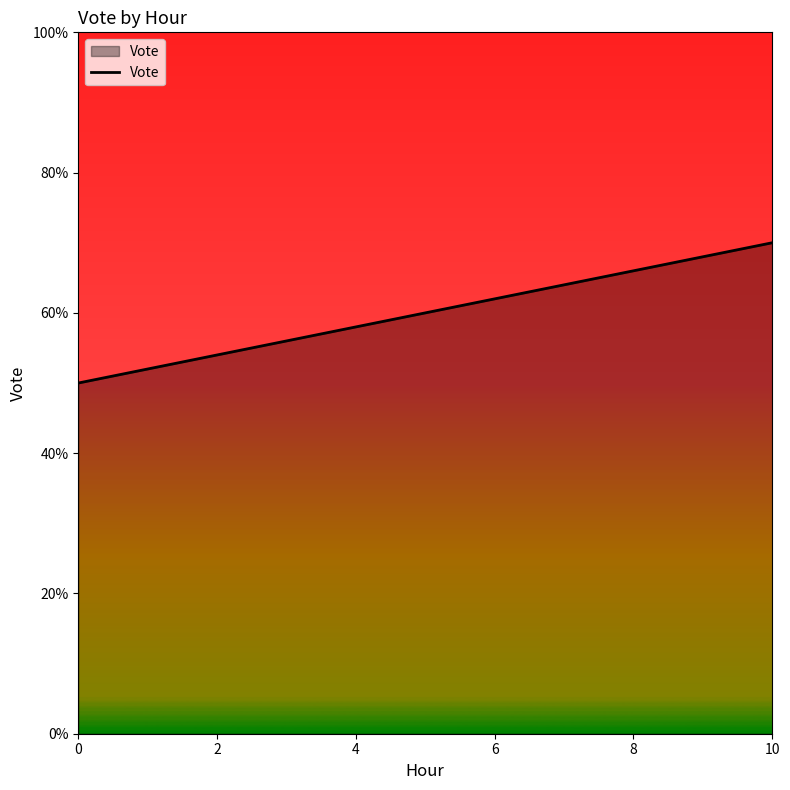

Count the number of categories in the chart.

11